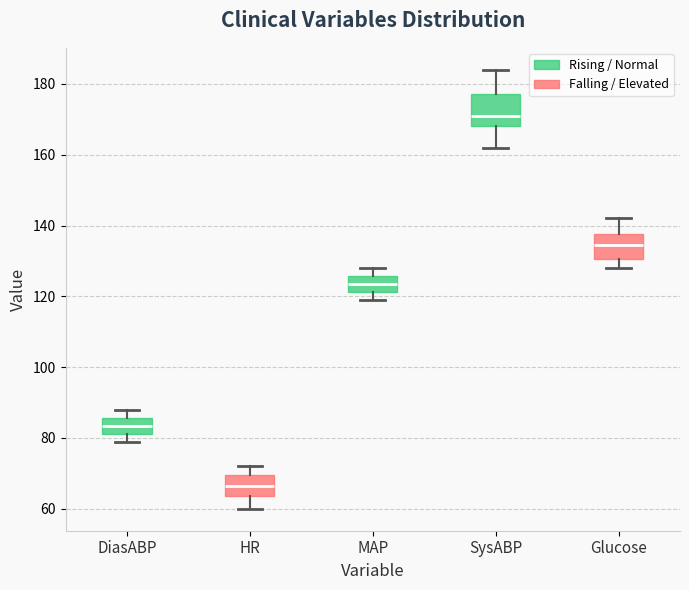

Which box has the highest median line?

SysABP